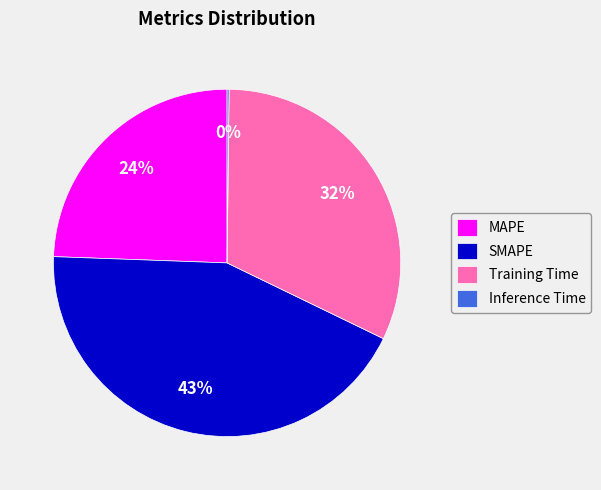

To the nearest percent, what portion does Training Time represent?

32%